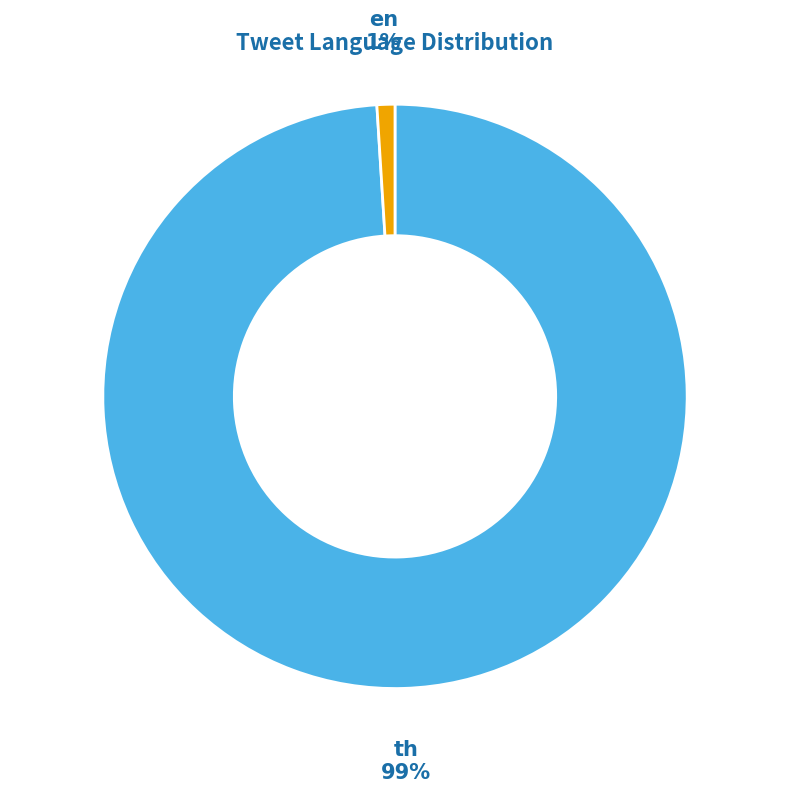

Count the number of slices in the pie.

2